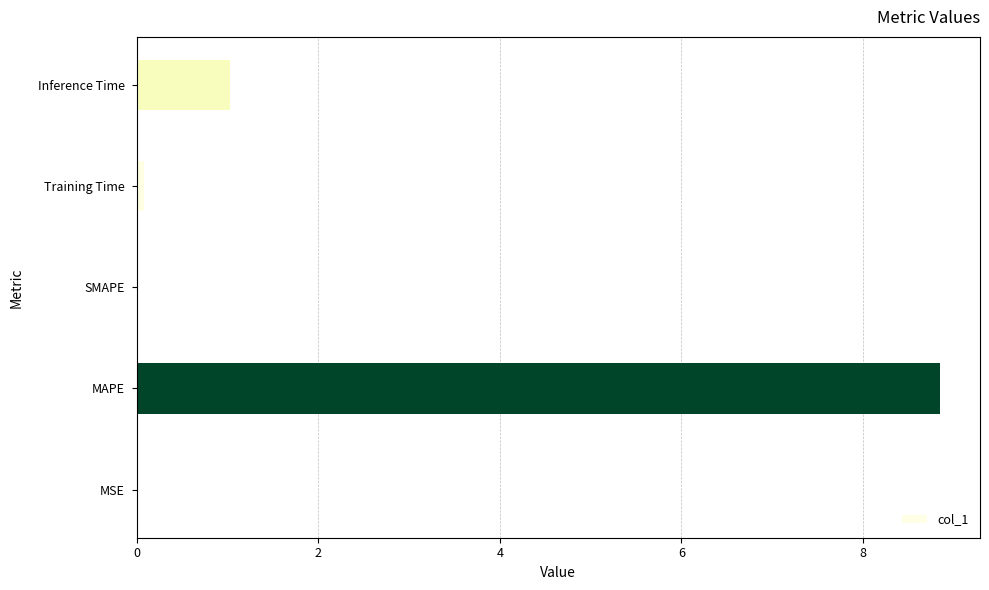

Does the chart contain stacked bars?

No